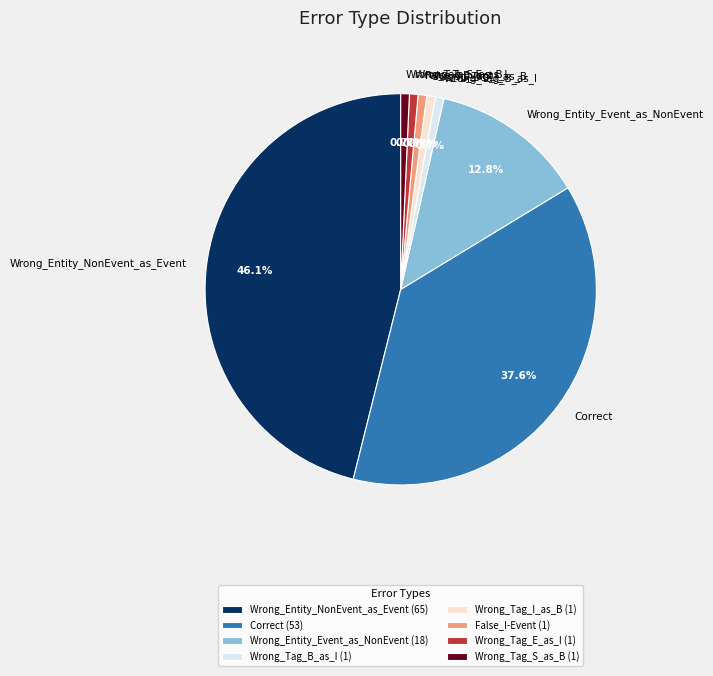

Count the number of slices in the pie.

8